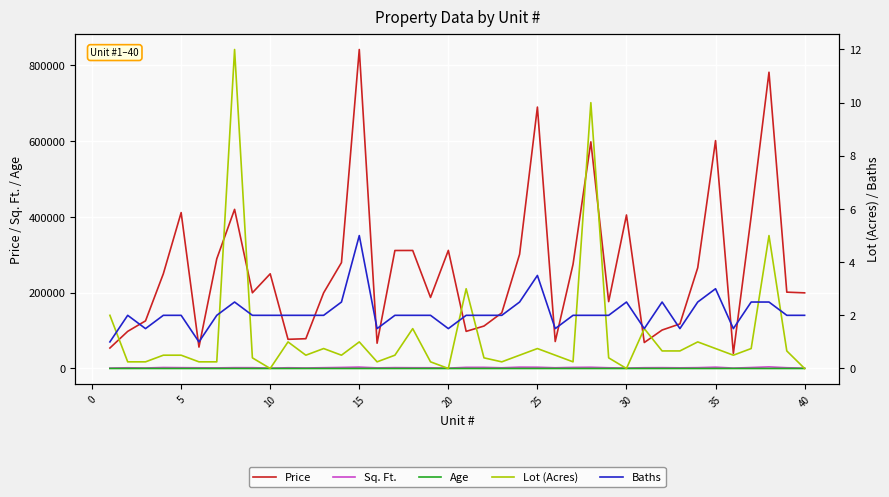

Reading left to right, what are all the values shown in this chart?

Price: 54000.0	98000.0	125700.0	250000.0	411500.0	56500.0	289500.0	420000.0	199800.0	249900.0	77000.0	78600.0	199800.0	279500.0	842000.0	66720.0	311450.0	311520.0	187500.0	311750.0	98000.0	112000.0	146850.0	301500.0	690000.0	71200.0	275000.0	598230.0	176500.0	405200.0	68521.0	101500.0	117650.0	266000.0	601500.0	39800.0	401500.0	782000.0	201500.0	199650.0
Sq. Ft.: 1100.0	1875.0	1350.0	2612.0	2190.0	1800.0	1605.0	2199.0	2120.0	900.0	1950.0	1420.0	2090.0	2770.0	3650.0	1600.0	2288.0	2000.0	1880.0	980.0	3011.0	2980.0	1850.0	3520.0	3300.0	1905.0	2850.0	3250.0	1900.0	1150.0	2015.0	2190.0	1750.0	2190.0	3450.0	1064.0	2540.0	4200.0	1980.0	850.0
Age: 27.0	26.0	82.0	11.0	17.0	21.0	6.0	72.0	15.0	4.0	12.0	16.0	22.0	9.0	4.0	28.0	11.0	21.0	9.0	5.0	35.0	4.0	11.0	3.0	9.0	37.0	5.0	2.0	3.0	0.0	38.0	16.0	22.0	8.0	6.0	31.0	9.0	4.0	8.0	6.0
Lot (Acres): 2.0	0.2	0.2	0.5	0.5	0.2	0.2	12.0	0.4	0.0	1.0	0.5	0.8	0.5	1.0	0.2	0.5	1.5	0.2	0.0	3.0	0.4	0.2	0.5	0.8	0.5	0.2	10.0	0.4	0.0	1.5	0.7	0.7	1.0	0.8	0.5	0.8	5.0	0.7	0.0
Baths: 1.0	2.0	1.5	2.0	2.0	1.0	2.0	2.5	2.0	2.0	2.0	2.0	2.0	2.5	5.0	1.5	2.0	2.0	2.0	1.5	2.0	2.0	2.0	2.5	3.5	1.5	2.0	2.0	2.0	2.5	1.5	2.5	1.5	2.5	3.0	1.5	2.5	2.5	2.0	2.0